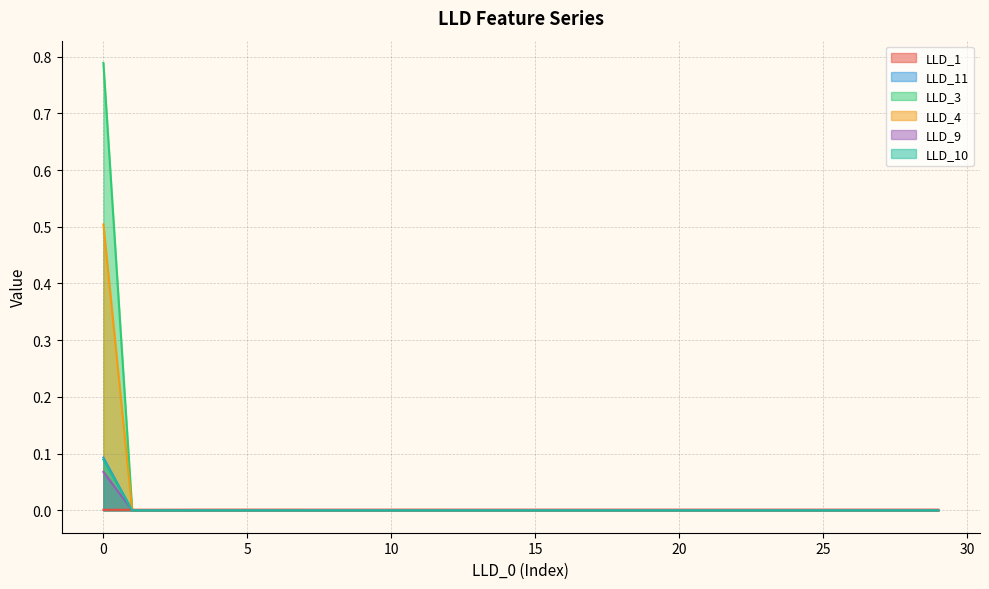

List the labels in order of LLD_3 value, smallest first.

1, 2, 3, 4, 5, 6, 7, 8, 9, 10, 11, 12, 13, 14, 15, 16, 17, 18, 19, 20, 21, 22, 23, 24, 25, 26, 27, 28, 29, 0